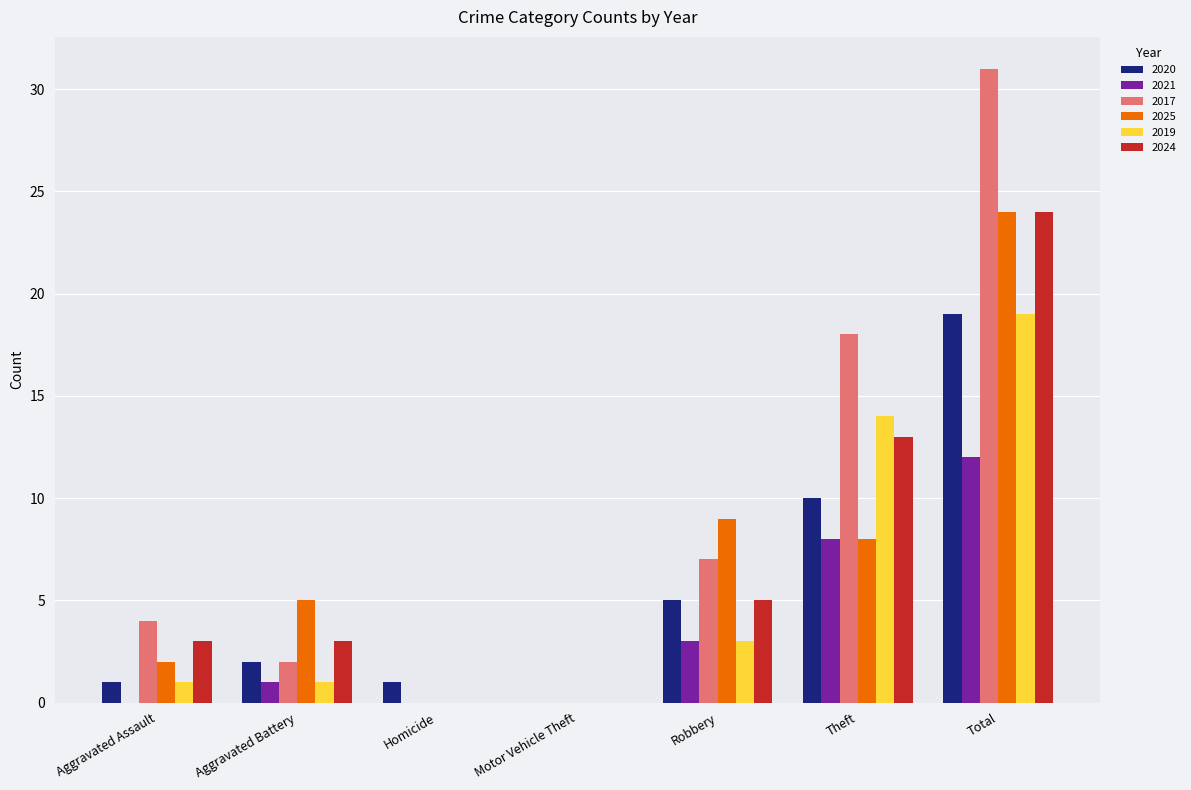

What is the maximum value for 2019?

19